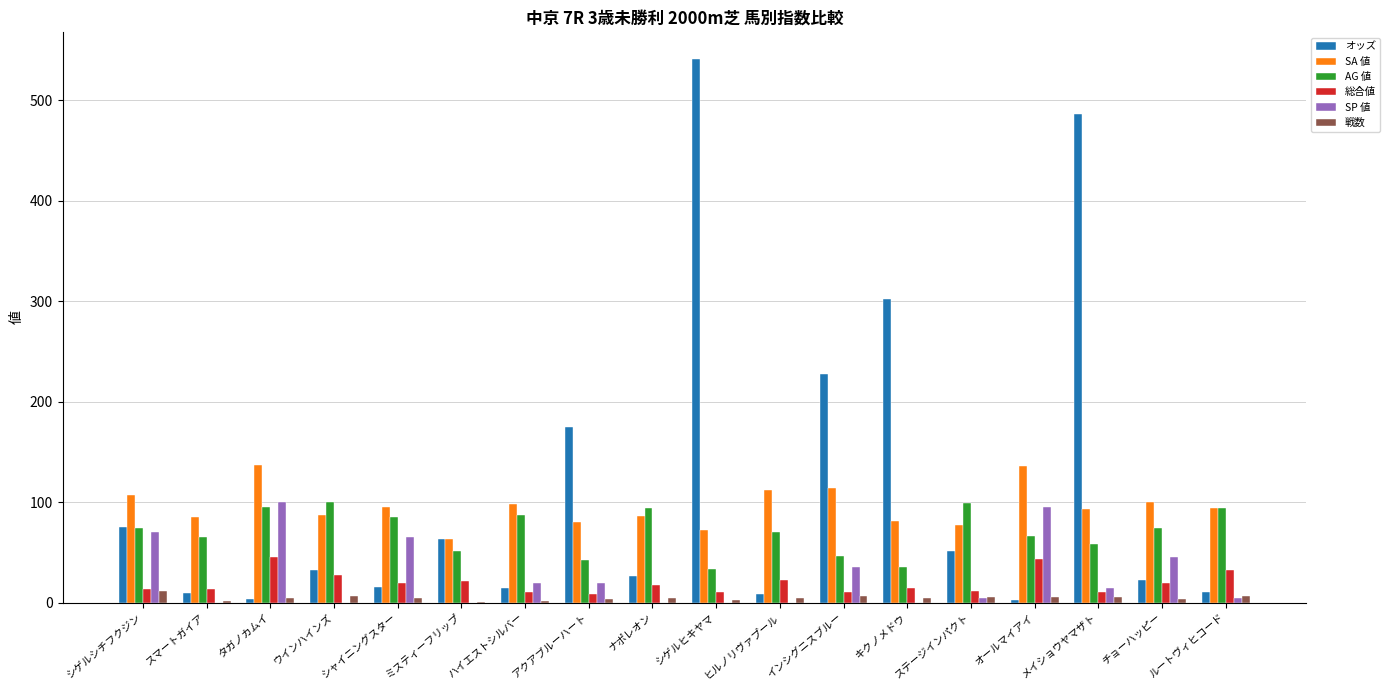

Is the value of AG 値 at インシグニスブルー greater than the value of 総合値 at ウインハインズ?

Yes